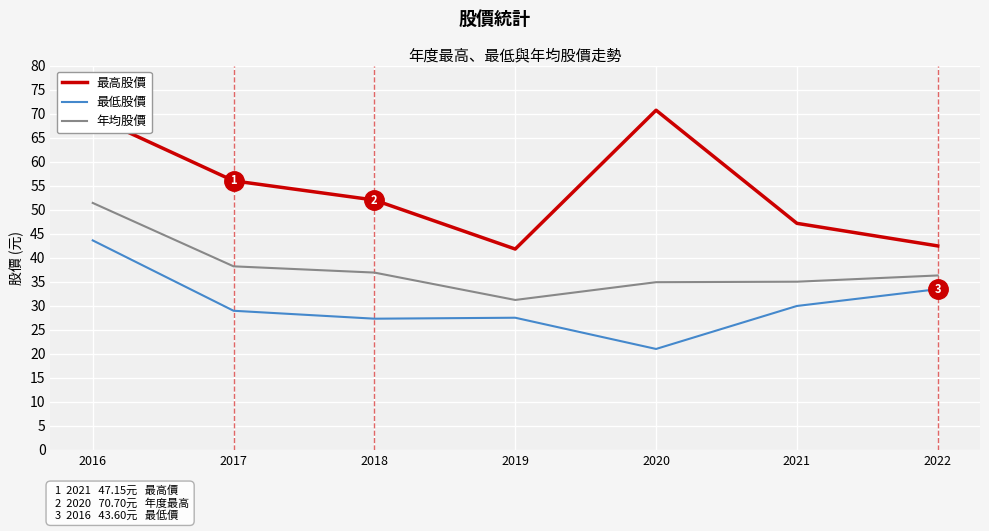

At how many categories does at least one series exceed 39?

7